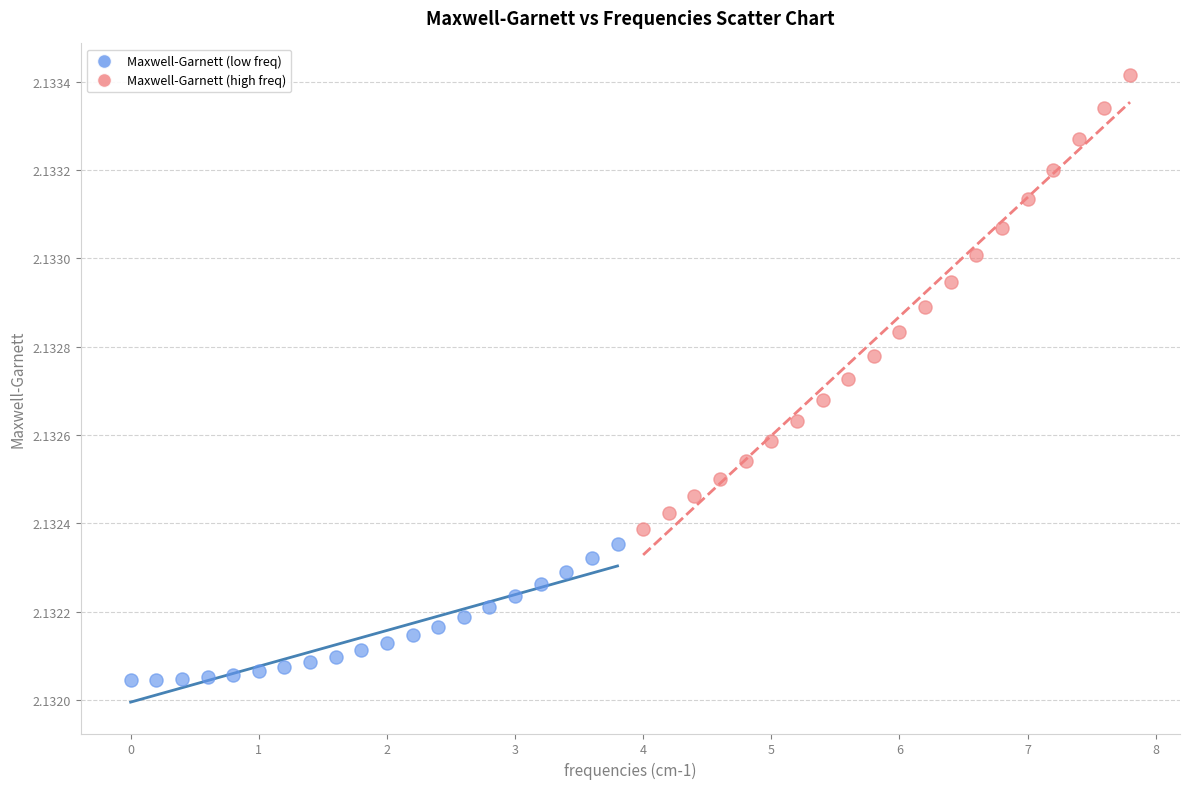

Which series contains the lowest Y value?

Maxwell-Garnett (low freq)